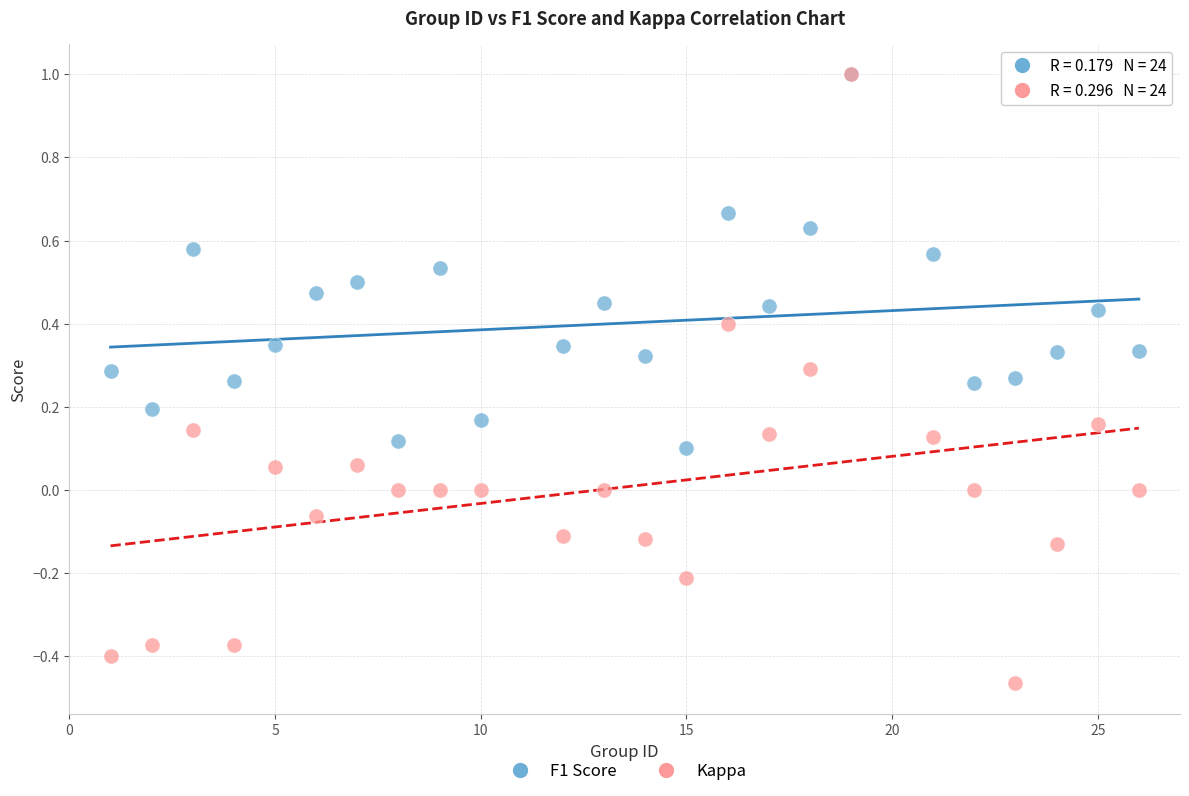

What are all the series names shown in the legend?

F1 Score, Kappa